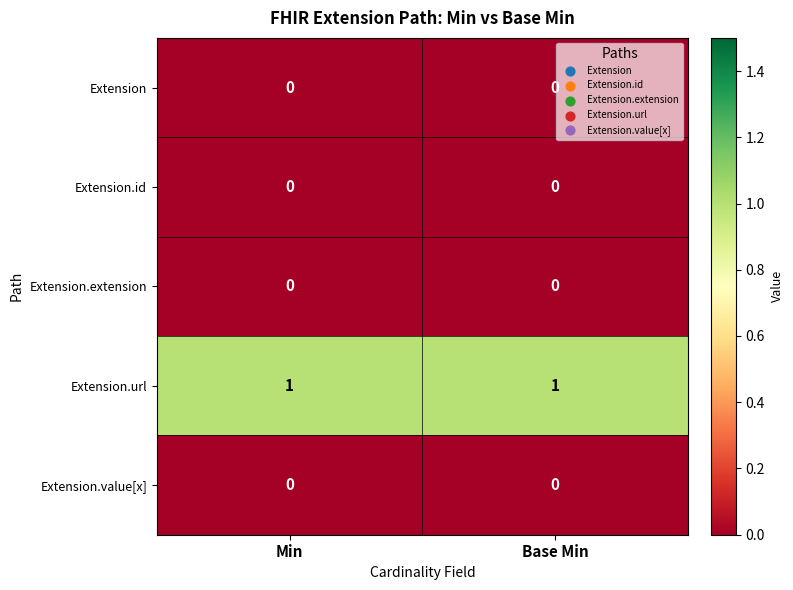

Reading left to right, list all the values displayed in this chart.

Extension: 0	0
Extension.id: 0	0
Extension.extension: 0	0
Extension.url: 1	1
Extension.value[x]: 0	0